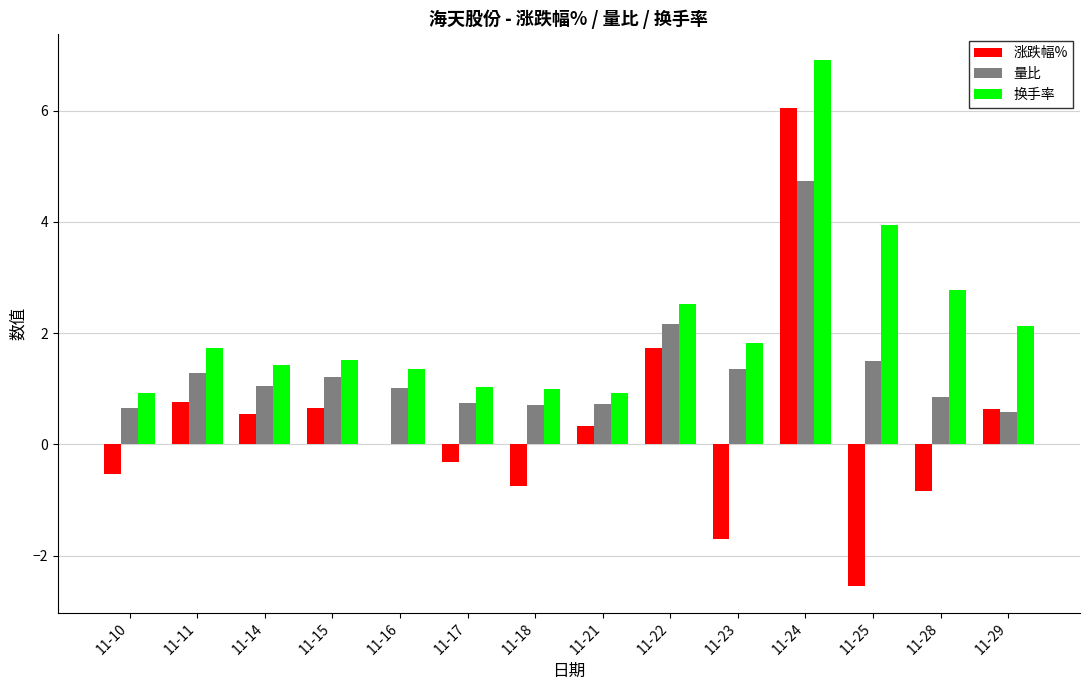

Which label corresponds to the largest value in the chart?

11-24